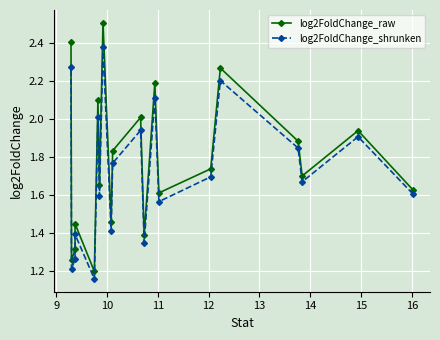

The log2FoldChange_raw series shows 3.2 at 12. True or false?

False